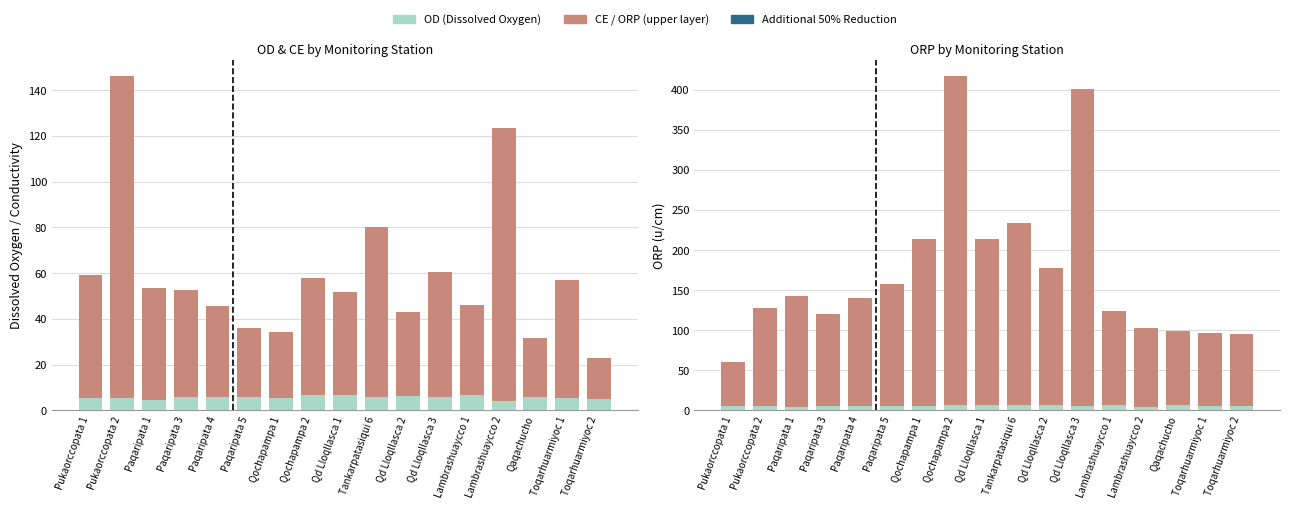

How many values in the CE series exceed 46?

9